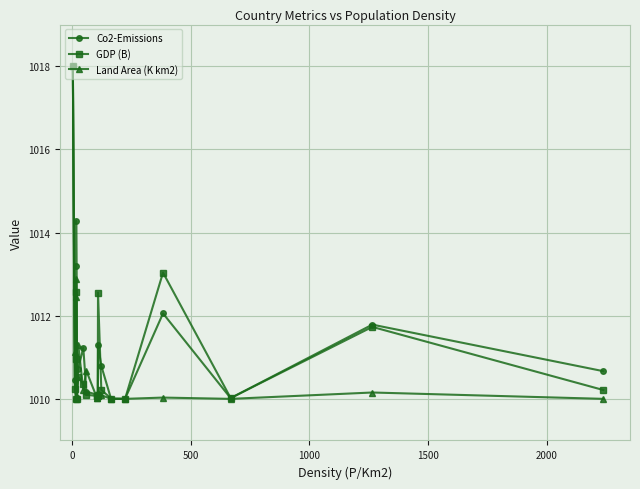

True or false: Co2-Emissions has more than 0 interior local peaks.

True